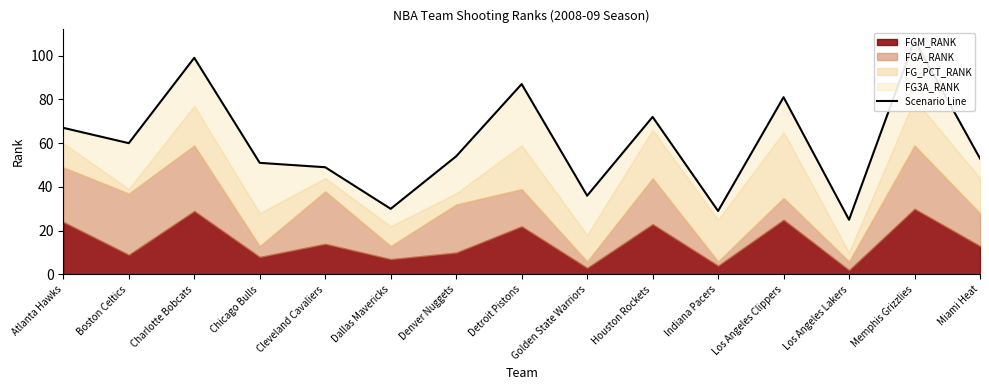

Which label corresponds to the smallest value in the chart?

Los Angeles Lakers